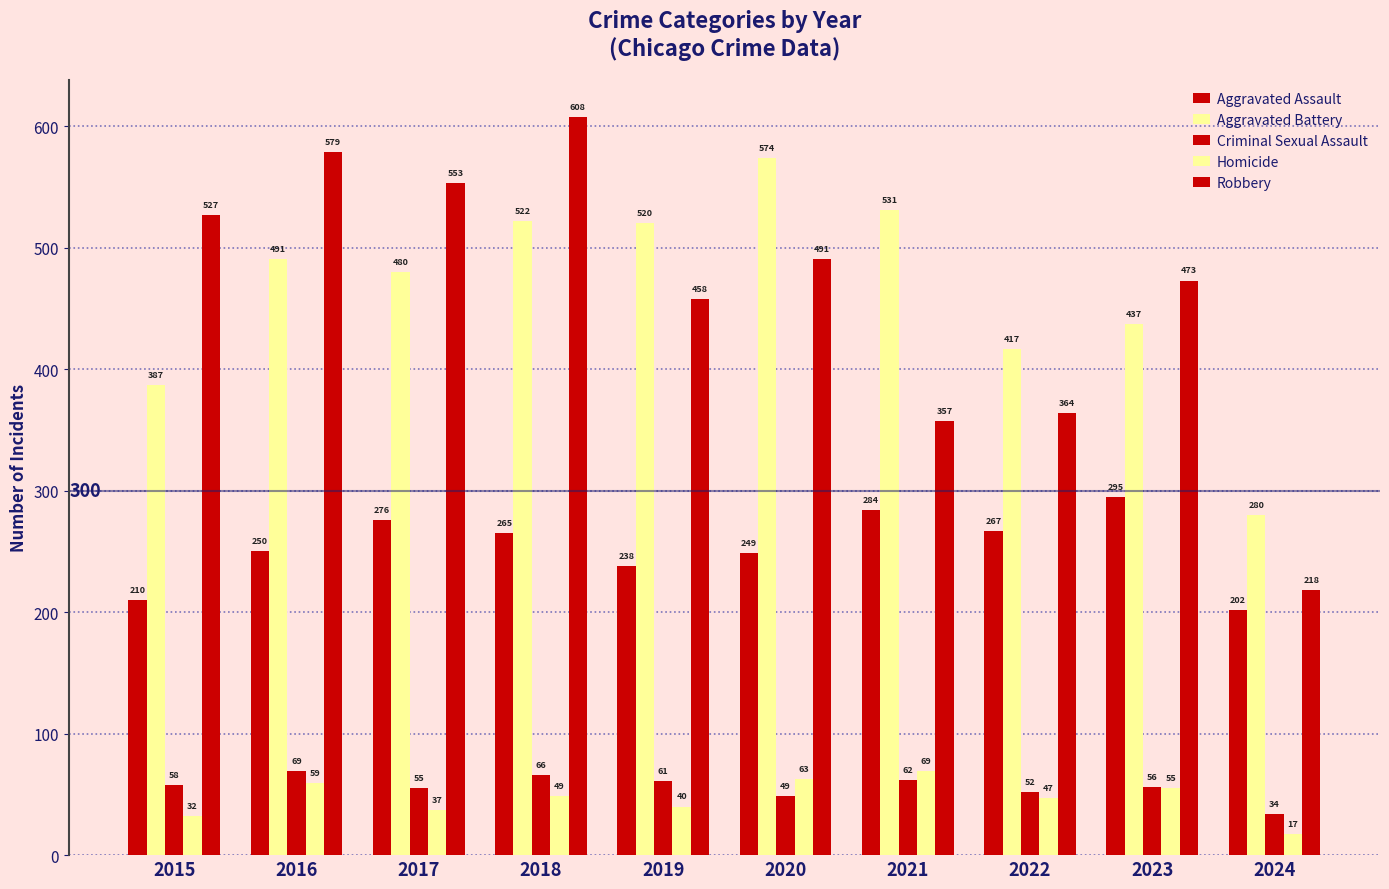

How many data points does each series have?

10